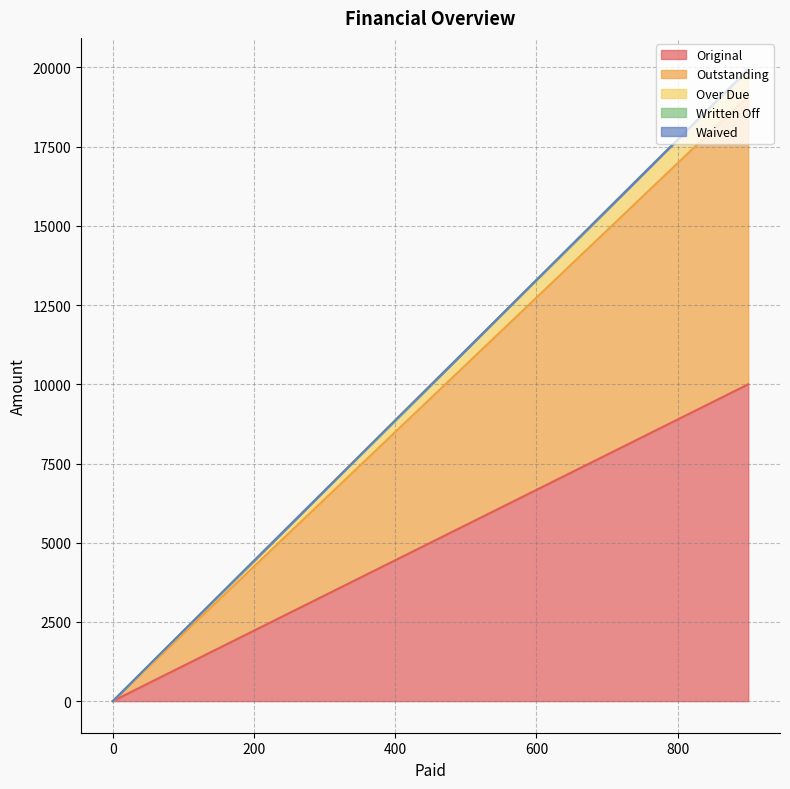

How many values in the Outstanding series exceed 508?

2